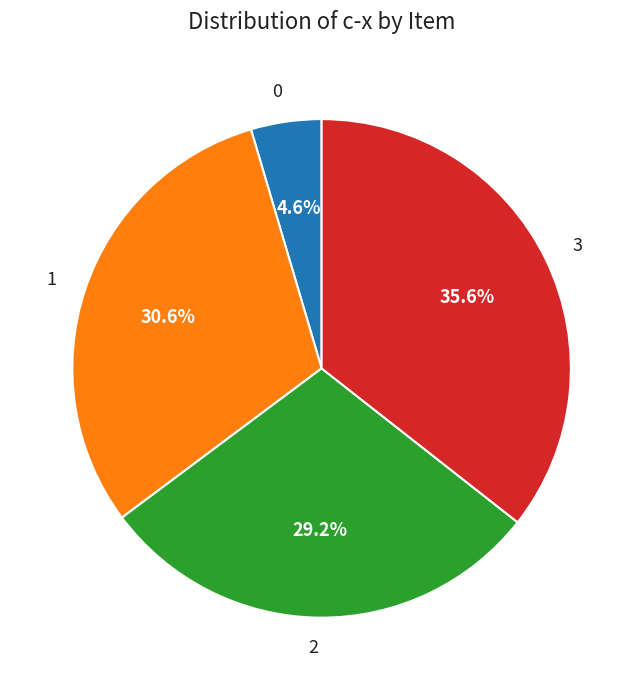

How much of the chart is everything except 0?

95.4%